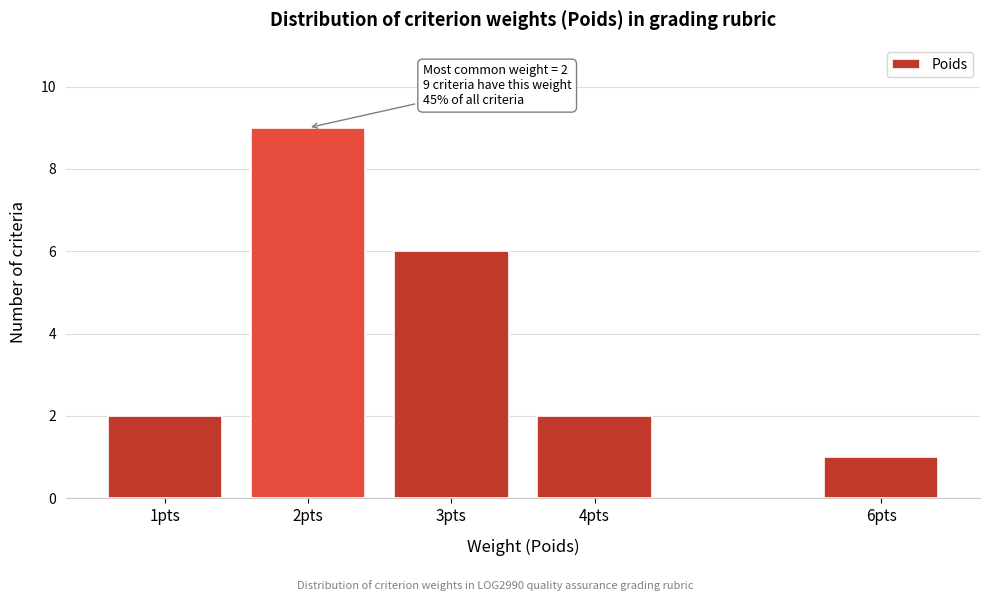

Reading right to left, list all the values displayed in this chart.

1	2	6	9	2